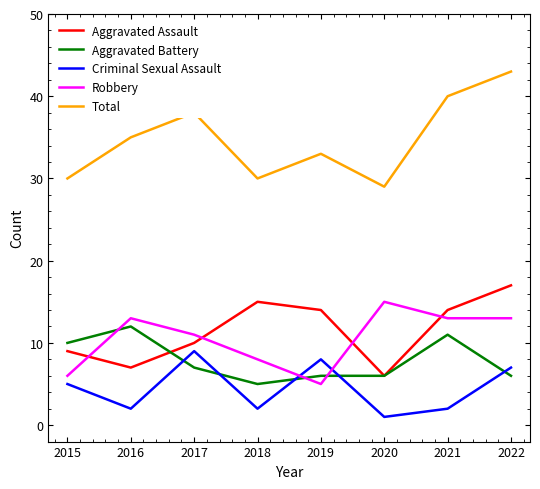

How many lines are shown in the chart?

5